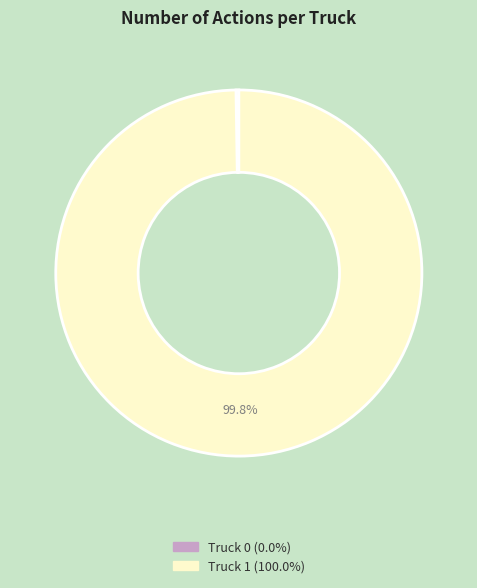

Which slice is the largest?

Truck 1